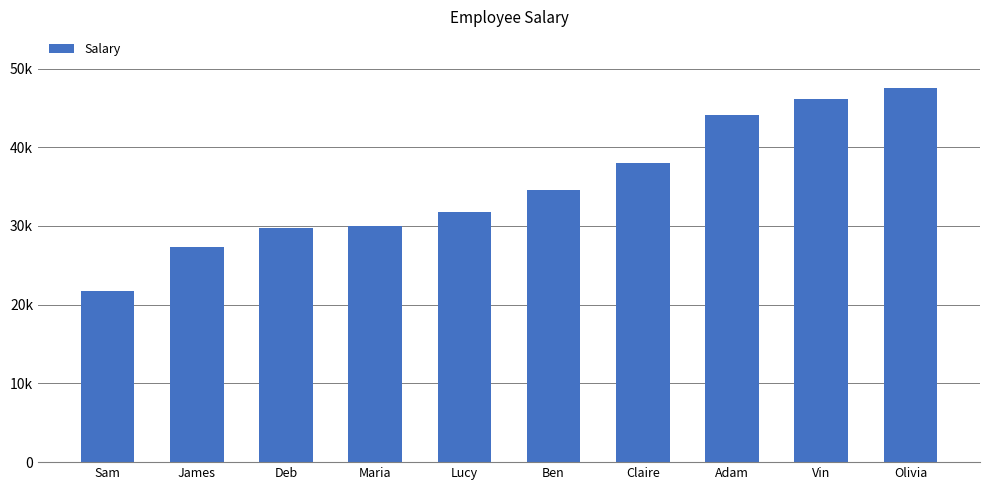

Where does the data first go above 34511?

Claire